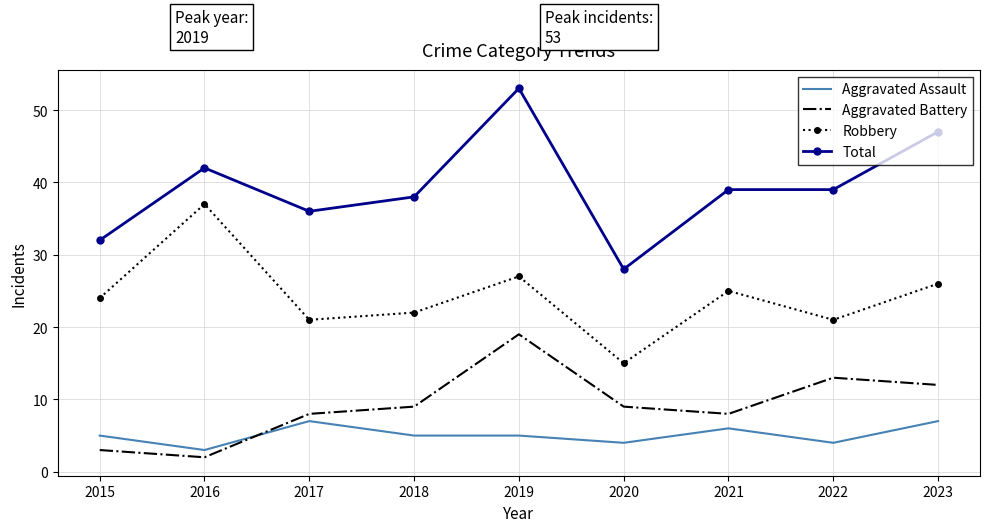

What is the difference between the second highest and minimum values in the Aggravated Battery series?

11